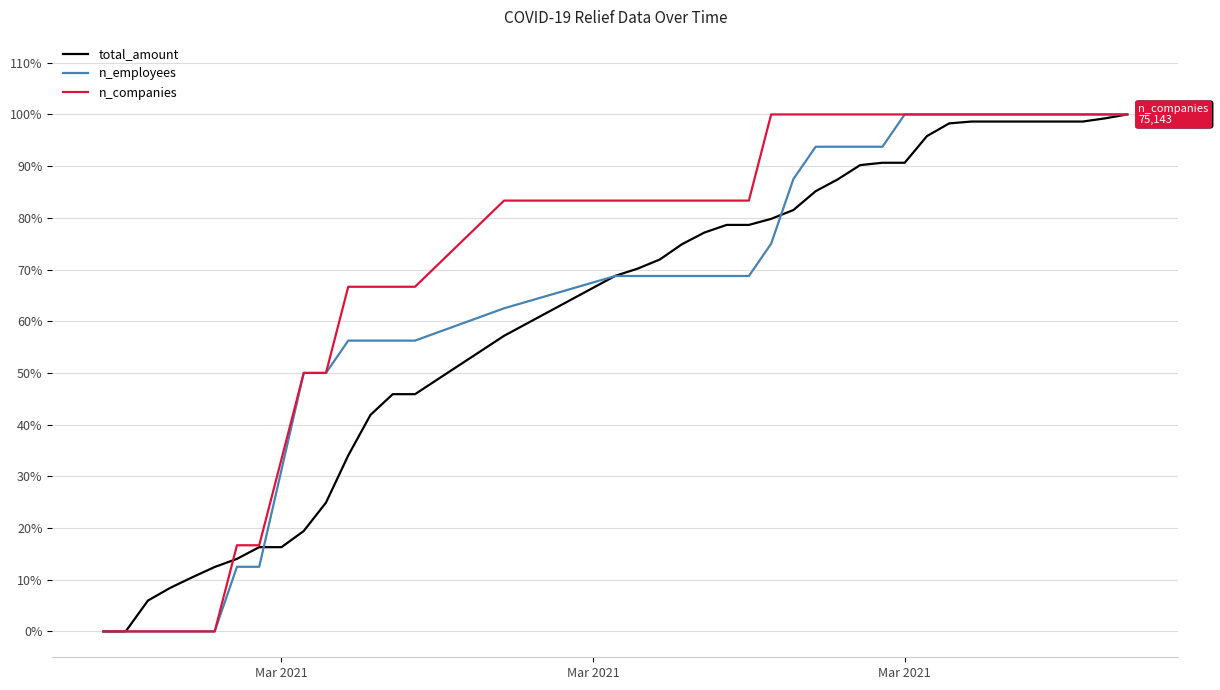

How many intersections are there between n_companies and total_amount?

1